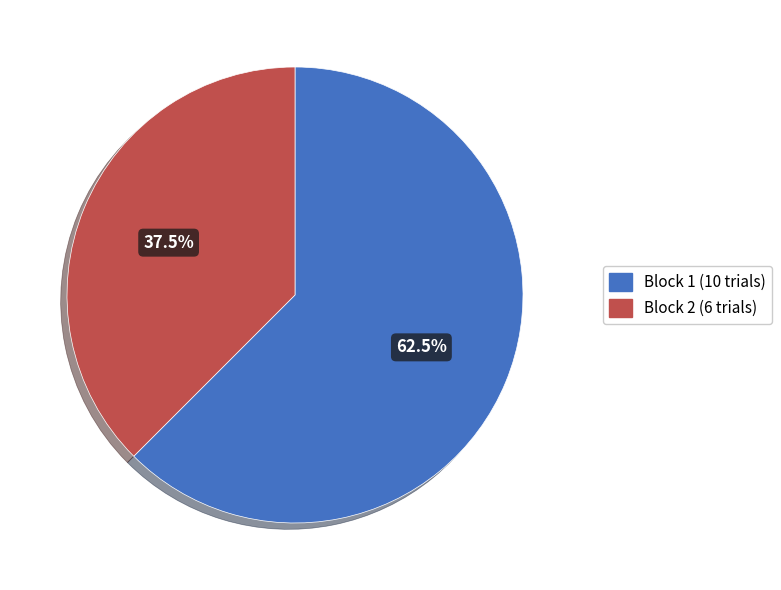

How many slices are in this pie chart?

2